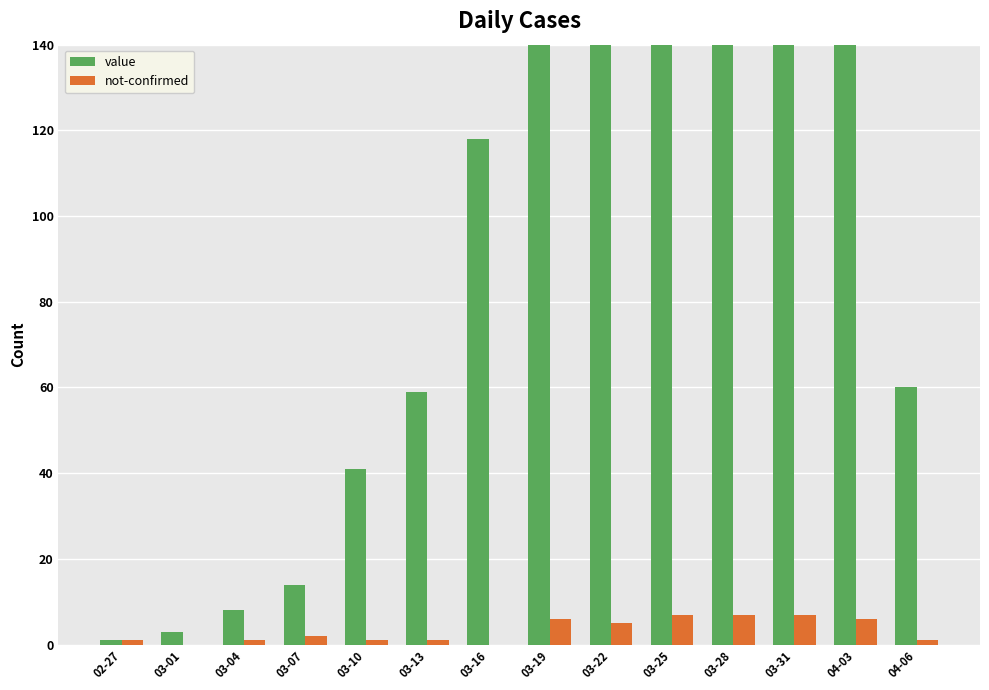

Read the not-confirmed value at 03-07.

2